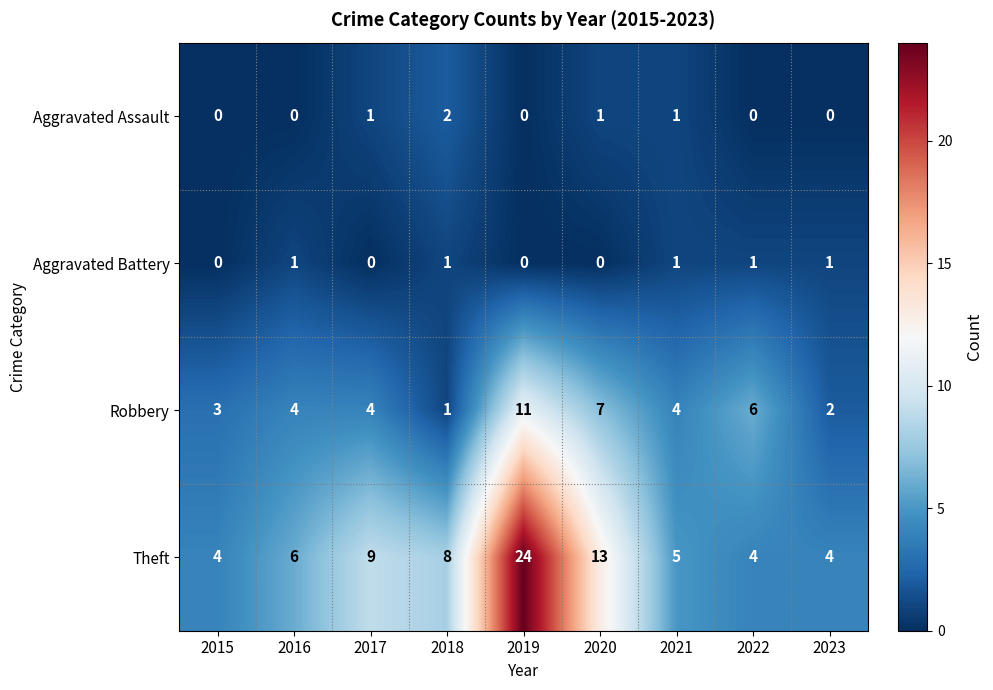

Which series changed the most between 2018 and 2020?

Robbery